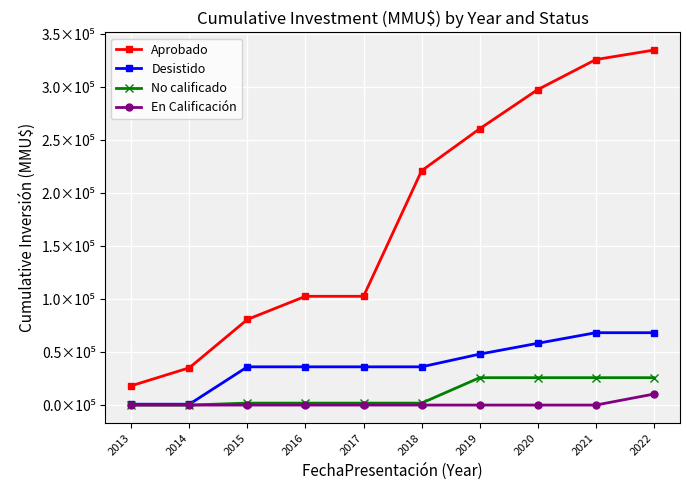

What is the spread (max minus min) of values at 2017?

102689